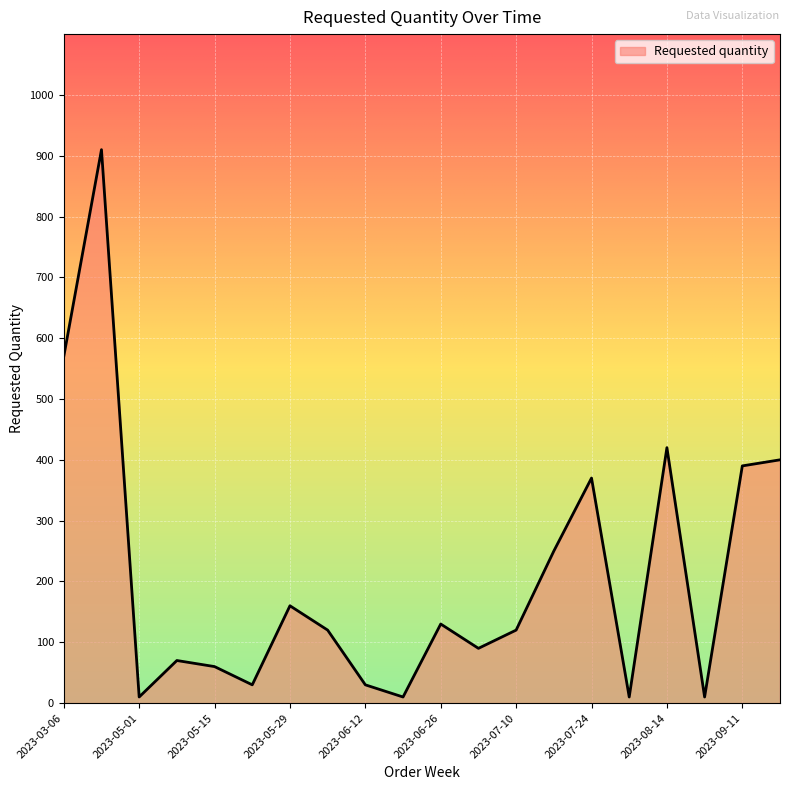

What is the maximum value shown in the chart?

910